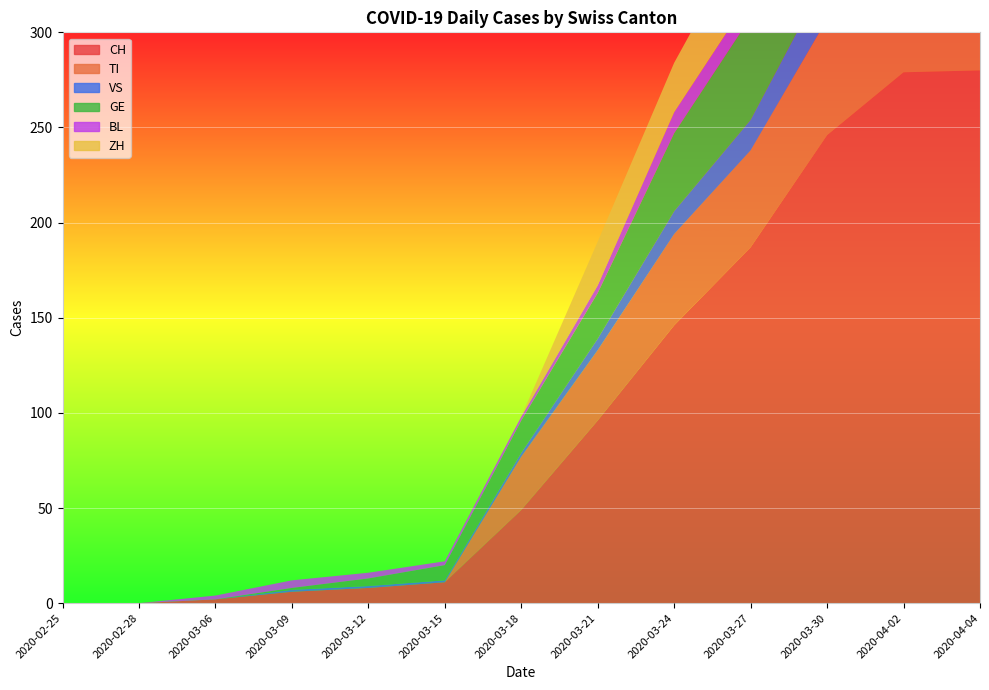

Reading left to right, what are all the values shown in this chart?

CH: 2020-02-25=0	2020-02-28=0	2020-03-06=2	2020-03-09=6	2020-03-12=8	2020-03-15=11	2020-03-18=49	2020-03-21=96	2020-03-24=146	2020-03-27=187	2020-03-30=246	2020-04-02=279	2020-04-04=280
TI: 2020-02-25=0	2020-02-28=0	2020-03-06=0	2020-03-09=0	2020-03-12=0	2020-03-15=0	2020-03-18=28	2020-03-21=37	2020-03-24=48	2020-03-27=51	2020-03-30=61	2020-04-02=73	2020-04-04=67
VS: 2020-02-25=0	2020-02-28=0	2020-03-06=0	2020-03-09=1	2020-03-12=1	2020-03-15=1	2020-03-18=2	2020-03-21=6	2020-03-24=12	2020-03-27=16	2020-03-30=23	2020-04-02=24	2020-04-04=23
GE: 2020-02-25=0	2020-02-28=0	2020-03-06=0	2020-03-09=1	2020-03-12=4	2020-03-15=8	2020-03-18=17	2020-03-21=24	2020-03-24=41	2020-03-27=54	2020-03-30=54	2020-04-02=54	2020-04-04=51
BL: 2020-02-25=0	2020-02-28=0	2020-03-06=2	2020-03-09=4	2020-03-12=3	2020-03-15=2	2020-03-18=2	2020-03-21=4	2020-03-24=11	2020-03-27=11	2020-03-30=16	2020-04-02=18	2020-04-04=17
ZH: 2020-02-25=0	2020-02-28=0	2020-03-06=0	2020-03-09=0	2020-03-12=0	2020-03-15=0	2020-03-18=0	2020-03-21=23	2020-03-24=26	2020-03-27=38	2020-03-30=46	2020-04-02=53	2020-04-04=59